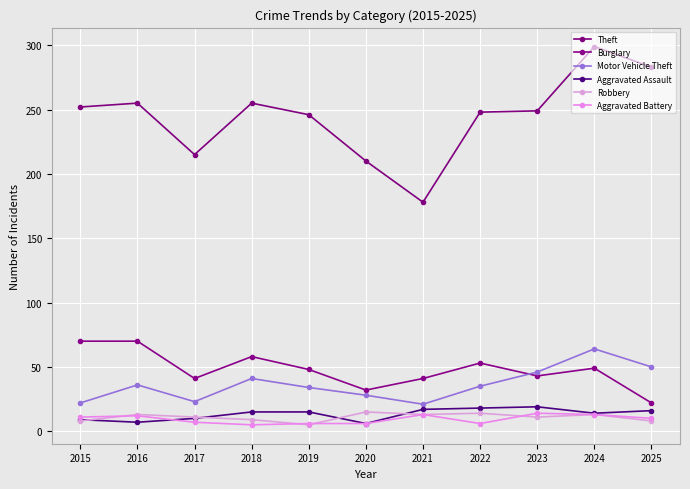

What is the value of the Aggravated Assault point at the 6th from the left?

6